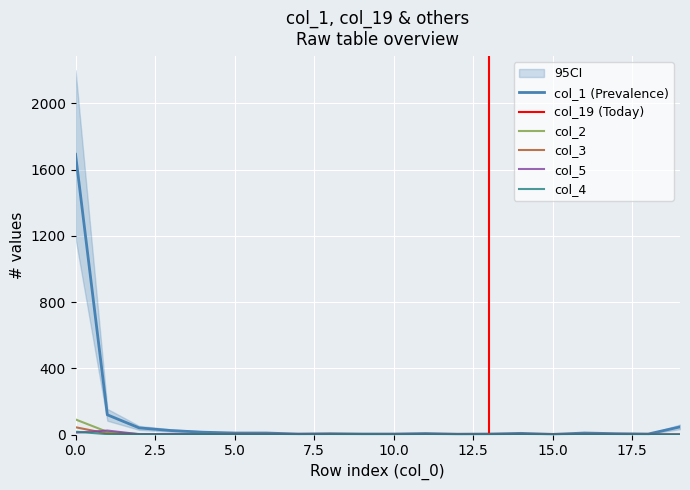

The value of col_5 at 17 is 9. True or false?

False